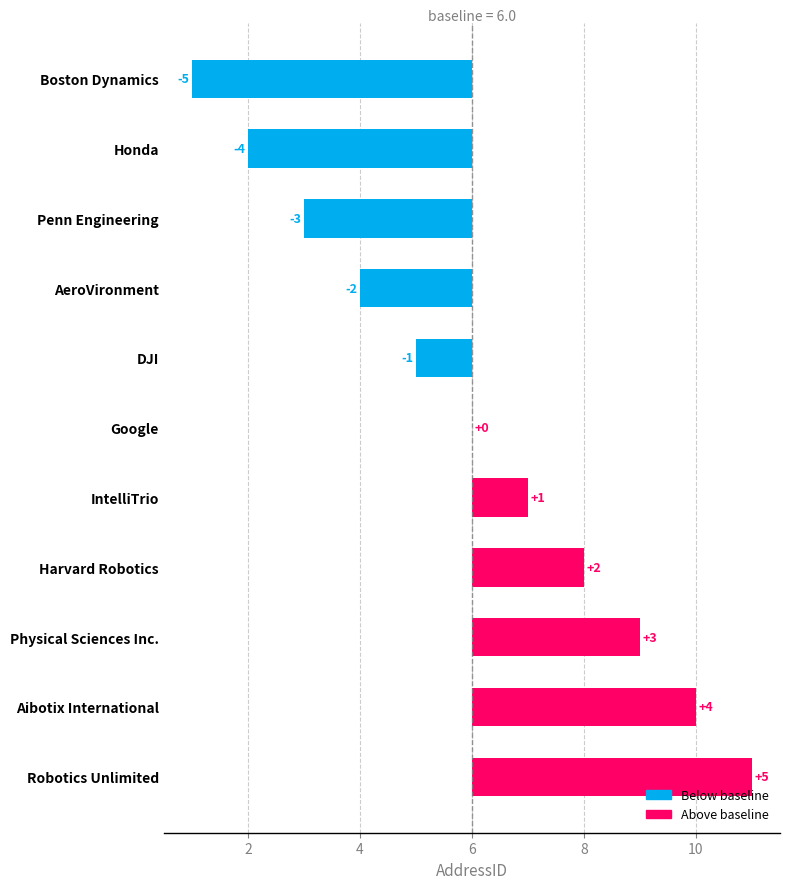

Count the values in the range -3 to 3.

7